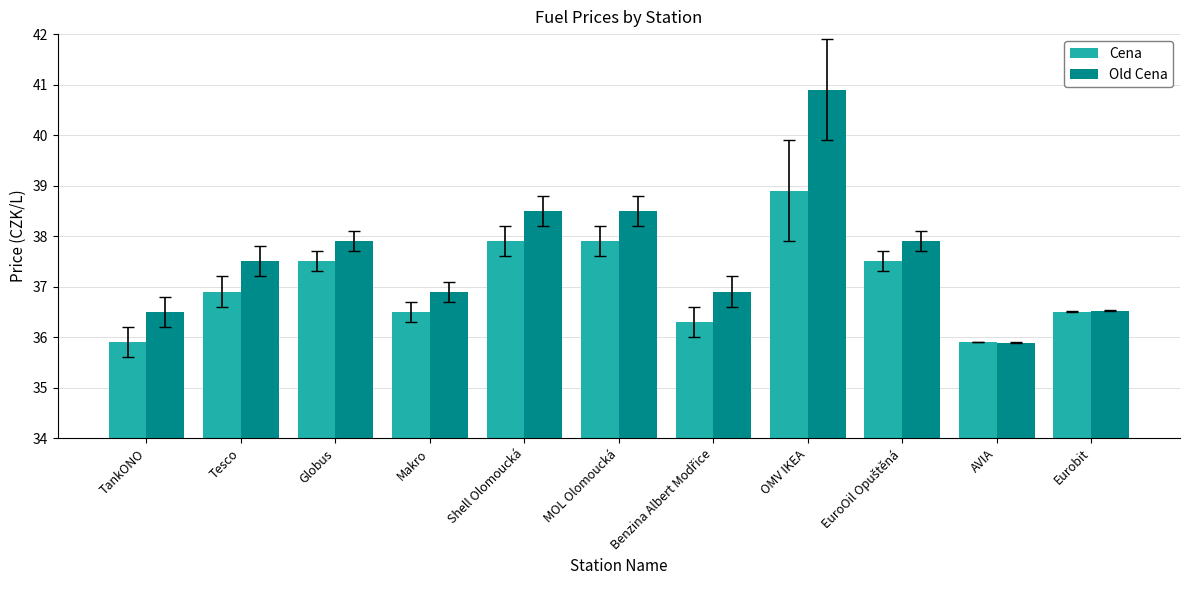

Which series has the widest spread of values?

Old Cena